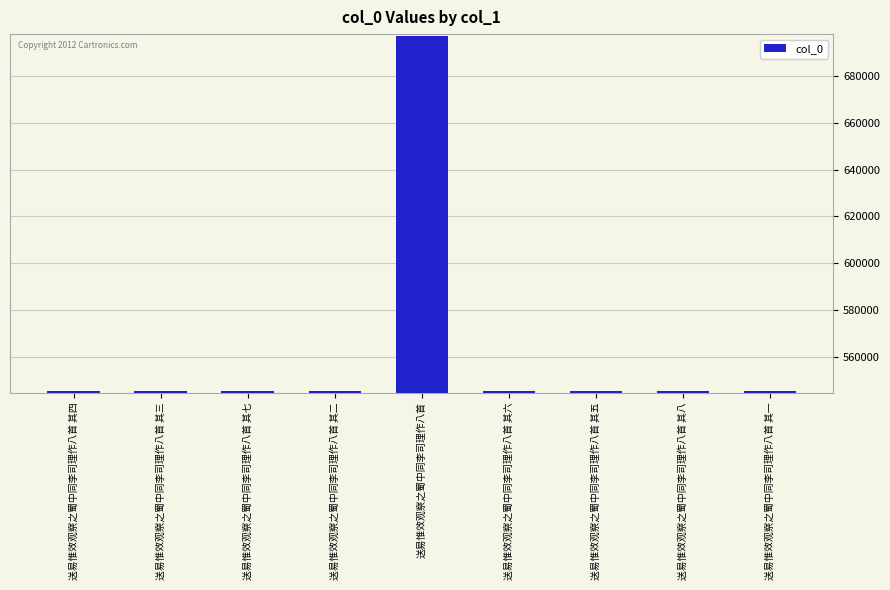

The value at 送易惟效观察之蜀中同李司理作八首 其八 is 963962. True or false?

False